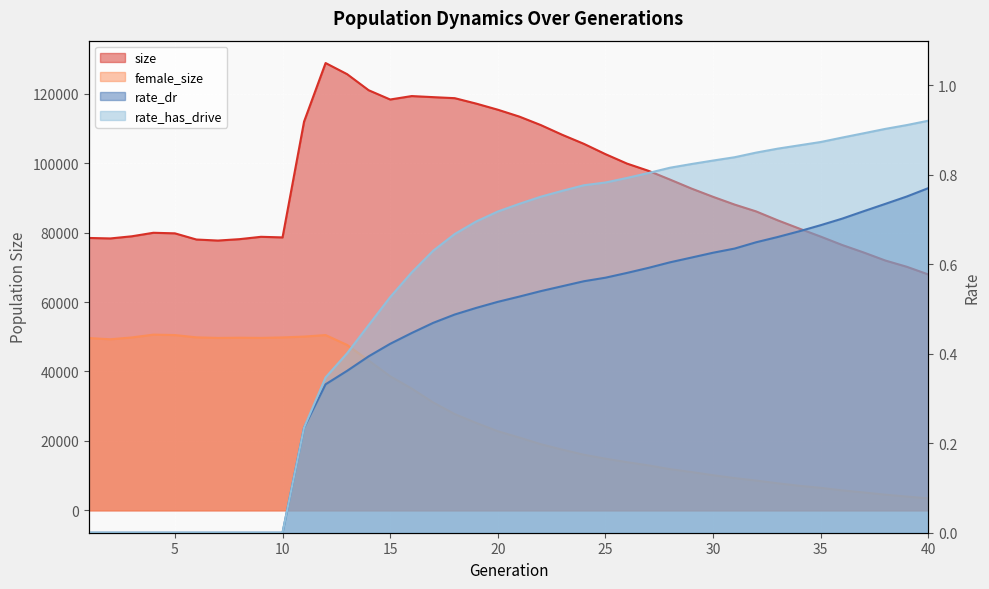

Reading left to right, extract all data points from this chart.

size: 78470.0	78329.0	78951.0	79962.0	79800.0	78019.0	77720.0	78123.0	78801.0	78626.0	111987.0	128858.0	125656.0	121028.0	118352.0	119342.0	119032.0	118736.0	117166.0	115415.0	113431.0	110981.0	108169.0	105577.0	102615.0	99896.0	97808.0	95286.0	92690.0	90319.0	88087.0	86117.0	83557.0	81184.0	78858.0	76436.0	74277.0	71972.0	70166.0	67954.0
female_size: 49636.0	49283.0	49810.0	50621.0	50497.0	49835.0	49672.0	49731.0	49680.0	49815.0	50056.0	50498.0	47646.0	43192.0	38623.0	35091.0	31075.0	27732.0	25175.0	22805.0	20975.0	19056.0	17485.0	16024.0	14891.0	13884.0	12953.0	11870.0	11042.0	10120.0	9304.0	8583.0	7796.0	7084.0	6495.0	5752.0	5156.0	4519.0	3973.0	3458.0
rate_dr: 0.0	0.0	0.0	0.0	0.0	0.0	0.0	0.0	0.0	0.0	0.2	0.3	0.4	0.4	0.4	0.4	0.5	0.5	0.5	0.5	0.5	0.5	0.6	0.6	0.6	0.6	0.6	0.6	0.6	0.6	0.6	0.6	0.7	0.7	0.7	0.7	0.7	0.7	0.8	0.8
rate_has_drive: 0.0	0.0	0.0	0.0	0.0	0.0	0.0	0.0	0.0	0.0	0.2	0.3	0.4	0.5	0.5	0.6	0.6	0.7	0.7	0.7	0.7	0.8	0.8	0.8	0.8	0.8	0.8	0.8	0.8	0.8	0.8	0.8	0.9	0.9	0.9	0.9	0.9	0.9	0.9	0.9